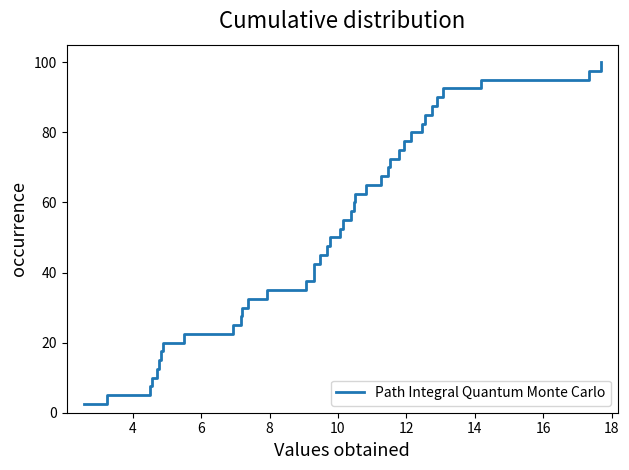

True or false: there are more than 1 points higher than both neighbors.

False